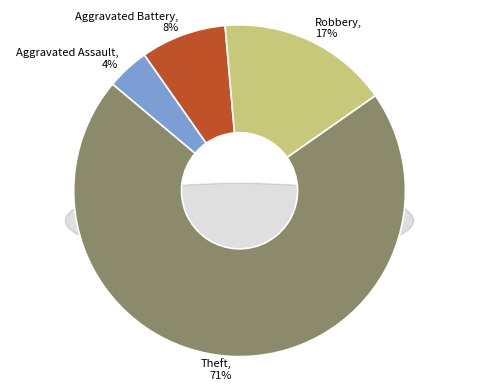

Which category has the biggest portion of the pie?

Theft